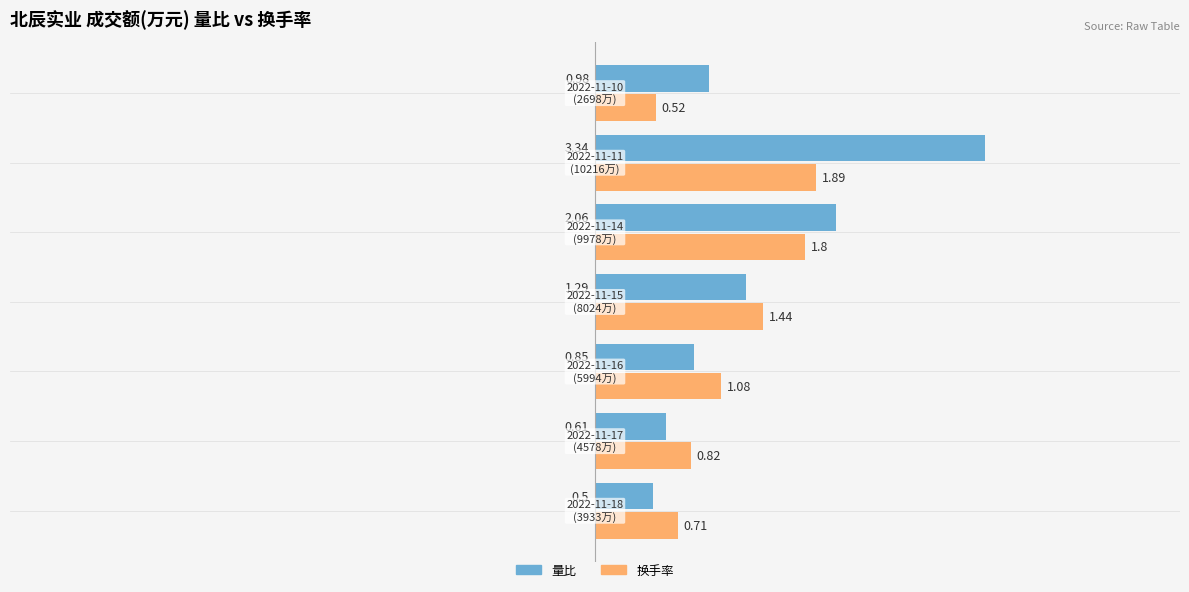

Which series has the largest total across all categories?

量比